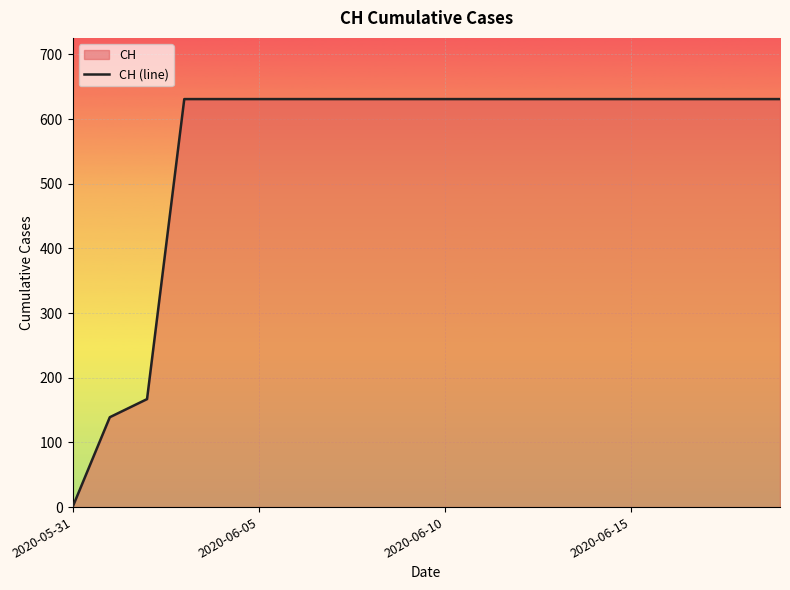

Reading left to right, extract all data points from this chart.

0	139	167	631	631	631	631	631	631	631	631	631	631	631	631	631	631	631	631	631